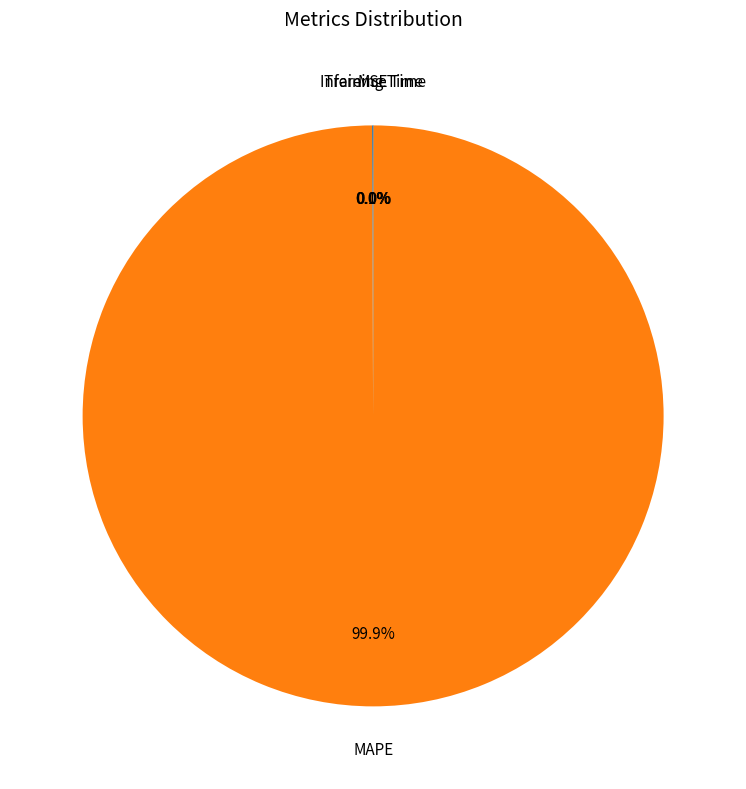

Is there any slice that represents more than half of the pie?

Yes